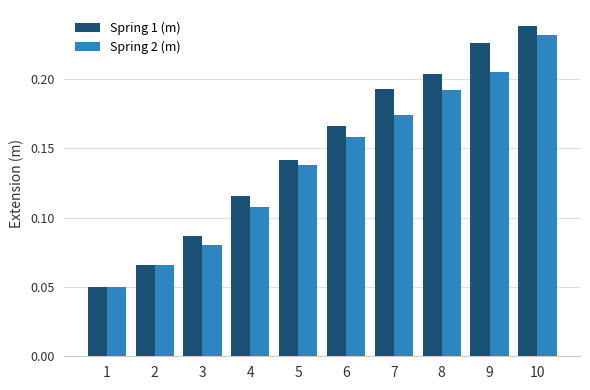

What are all the series names shown in the legend?

Spring 1 (m), Spring 2 (m)